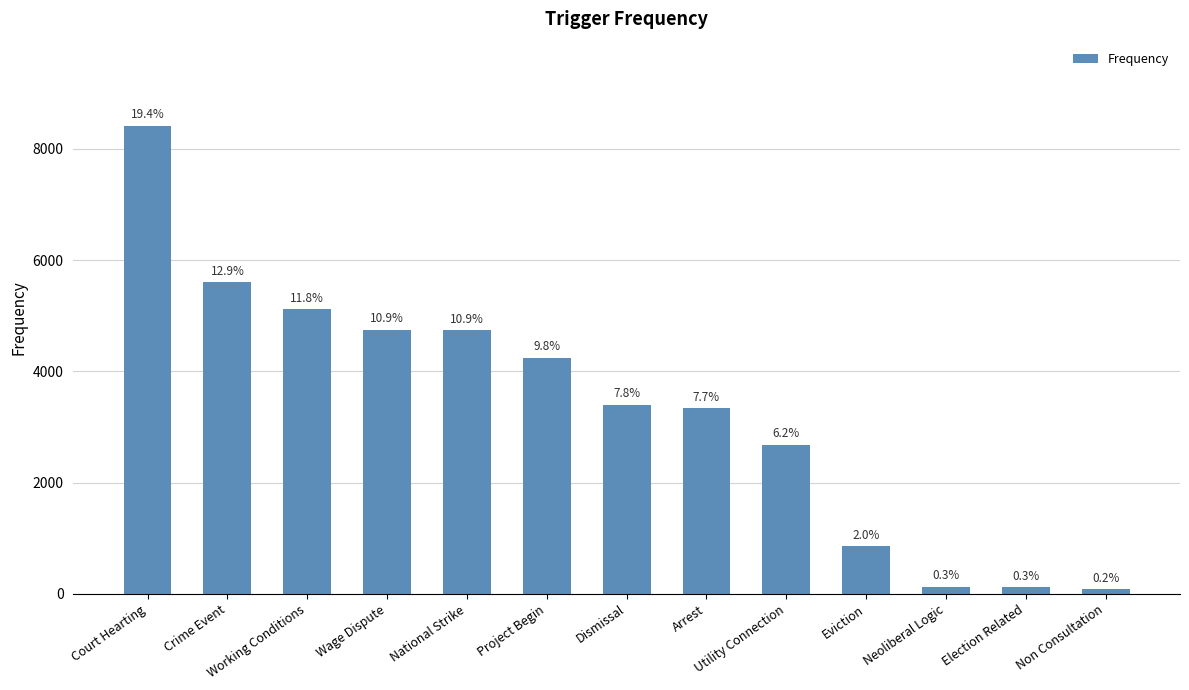

What is the value of the 11th bar from the left?

126